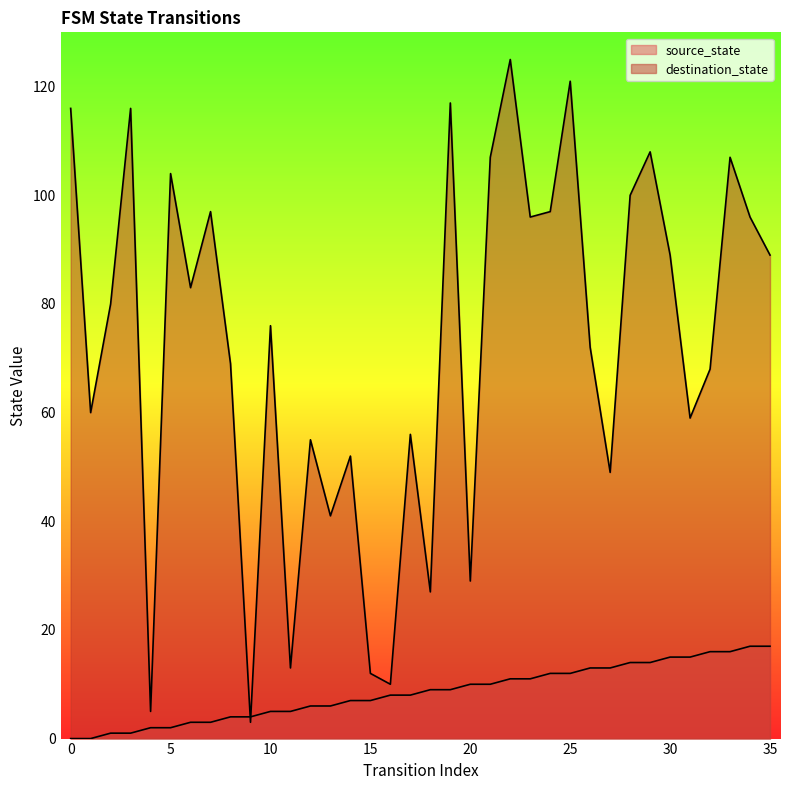

What is the total value across all series at 32?

84